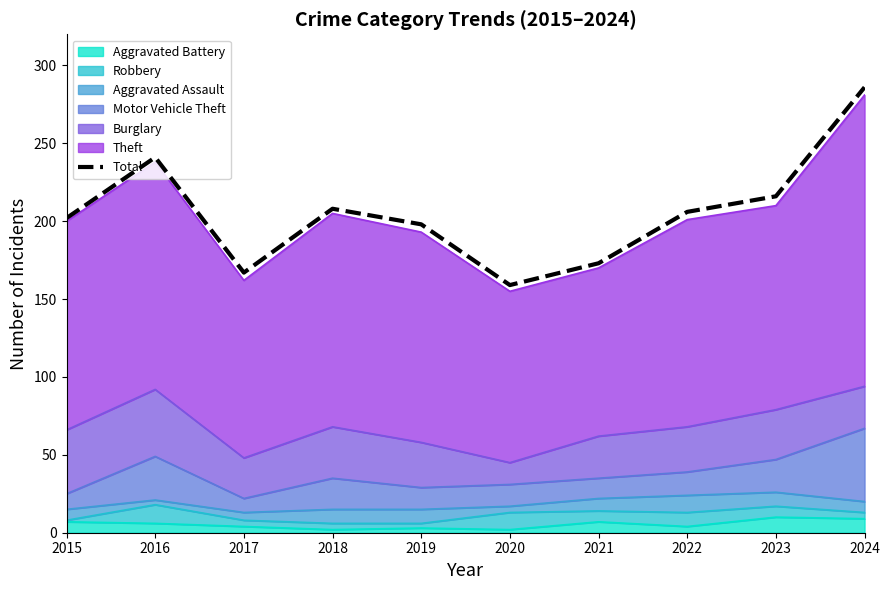

What is the sum of the values at 2016 and 2020?

400